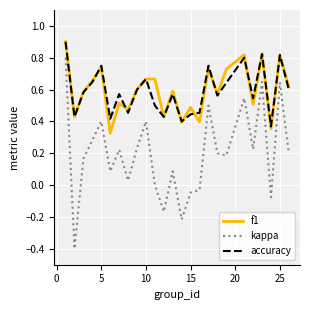

Which series has the widest spread of values?

kappa